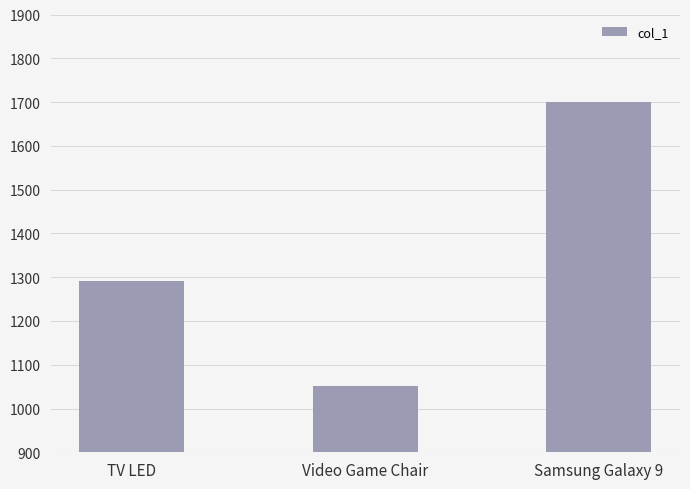

True or false: the data shows 1291.0 at TV LED.

True